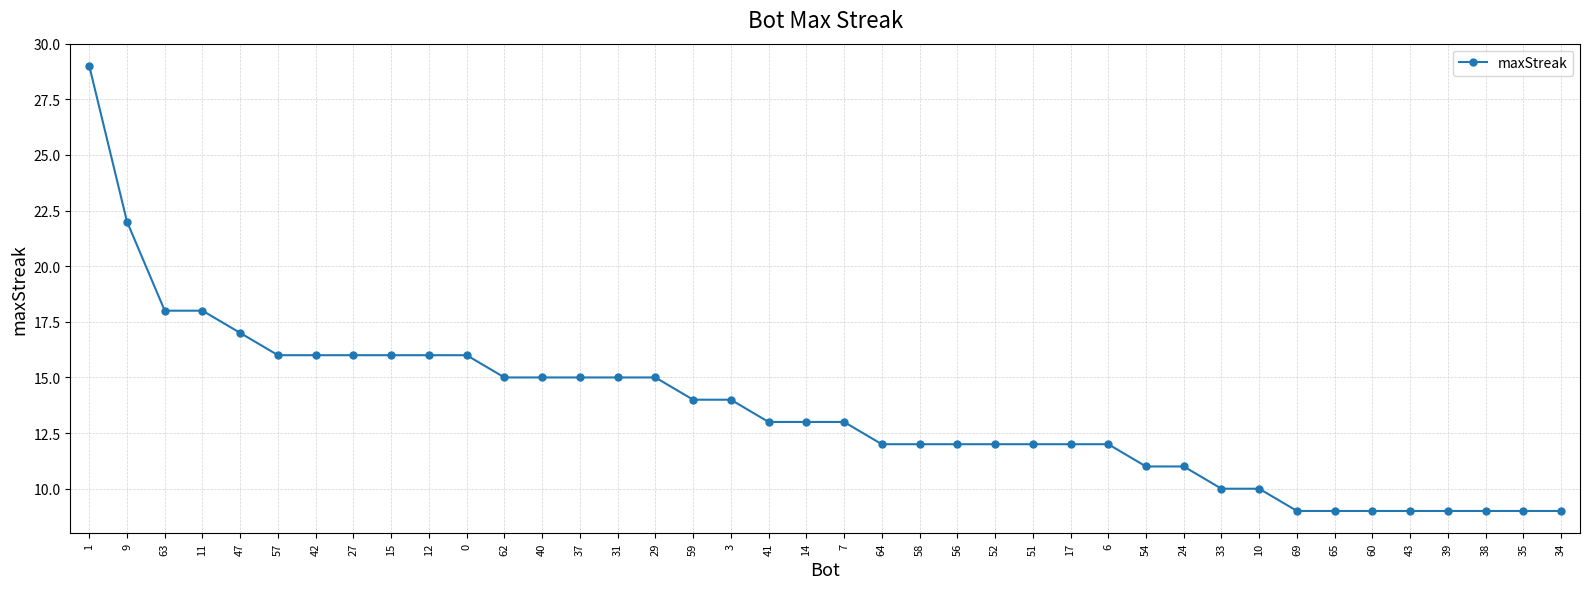

Reading left to right, extract all data points from this chart.

1=29	9=22	63=18	11=18	47=17	57=16	42=16	27=16	15=16	12=16	0=16	62=15	40=15	37=15	31=15	29=15	59=14	3=14	41=13	14=13	7=13	64=12	58=12	56=12	52=12	51=12	17=12	6=12	54=11	24=11	33=10	10=10	69=9	65=9	60=9	43=9	39=9	38=9	35=9	34=9